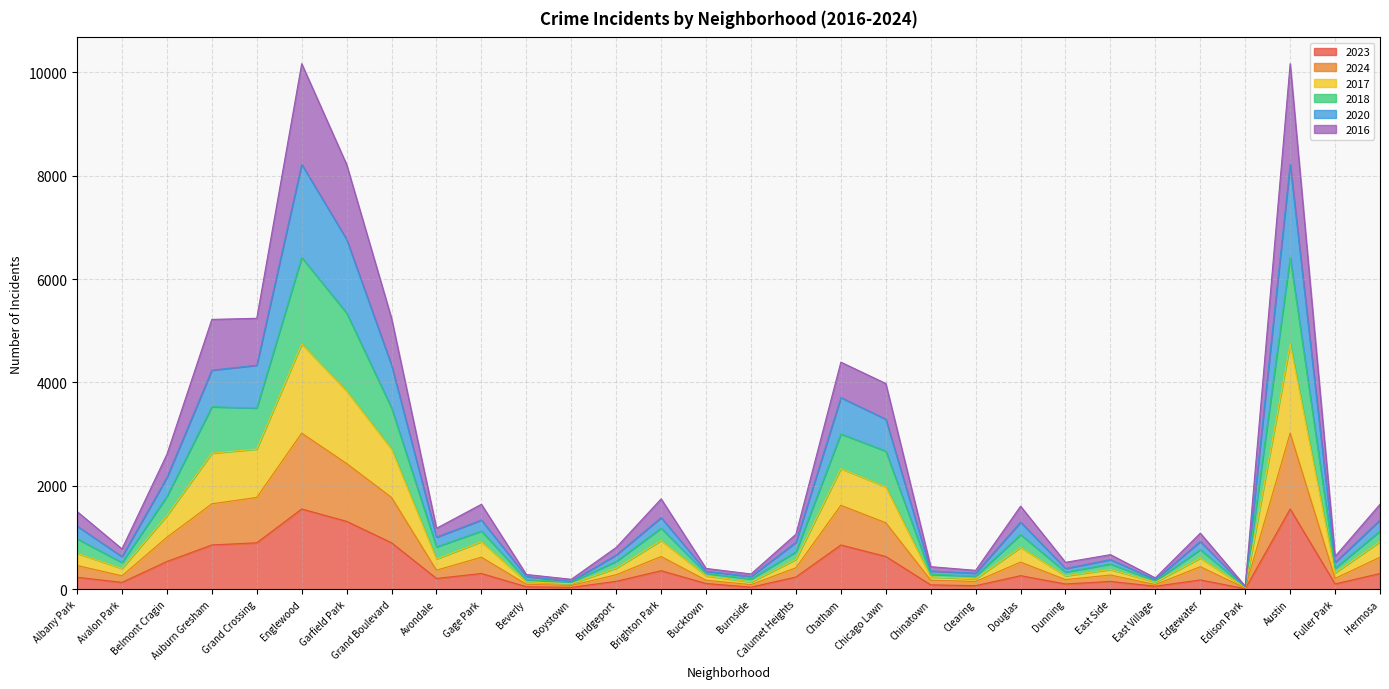

What is the difference between the maximum and minimum values in the 2023 series?

1542